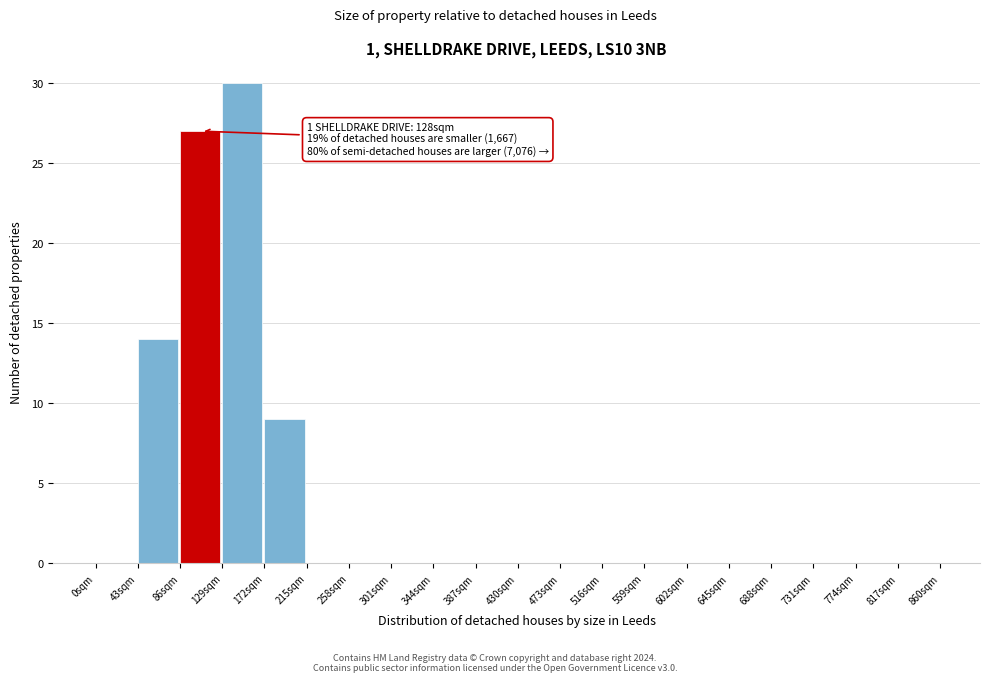

Reading right to left, what are all the values shown in this chart?

817sqm=0	774sqm=0	731sqm=0	688sqm=0	645sqm=0	602sqm=0	559sqm=0	516sqm=0	473sqm=0	430sqm=0	387sqm=0	344sqm=0	301sqm=0	258sqm=0	215sqm=0	172sqm=9	129sqm=30	86sqm=27	43sqm=14	0sqm=0